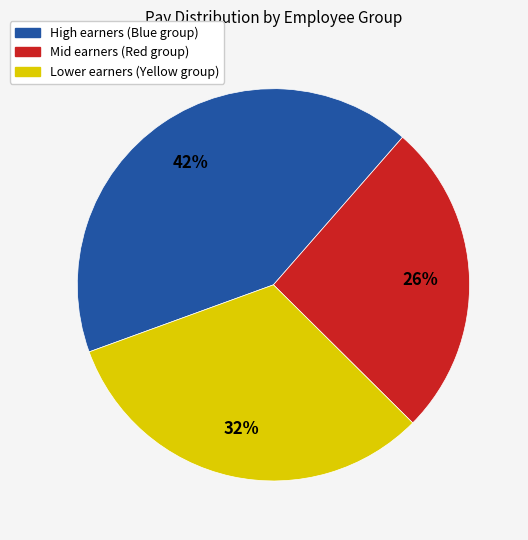

Is there any slice that represents more than half of the pie?

No